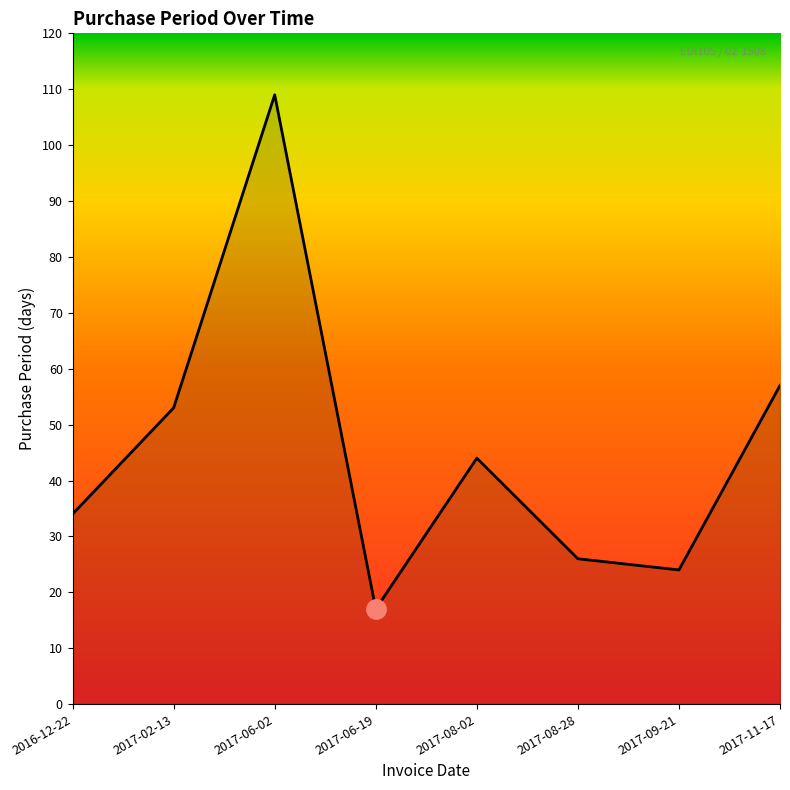

What is the maximum value shown in the chart?

109